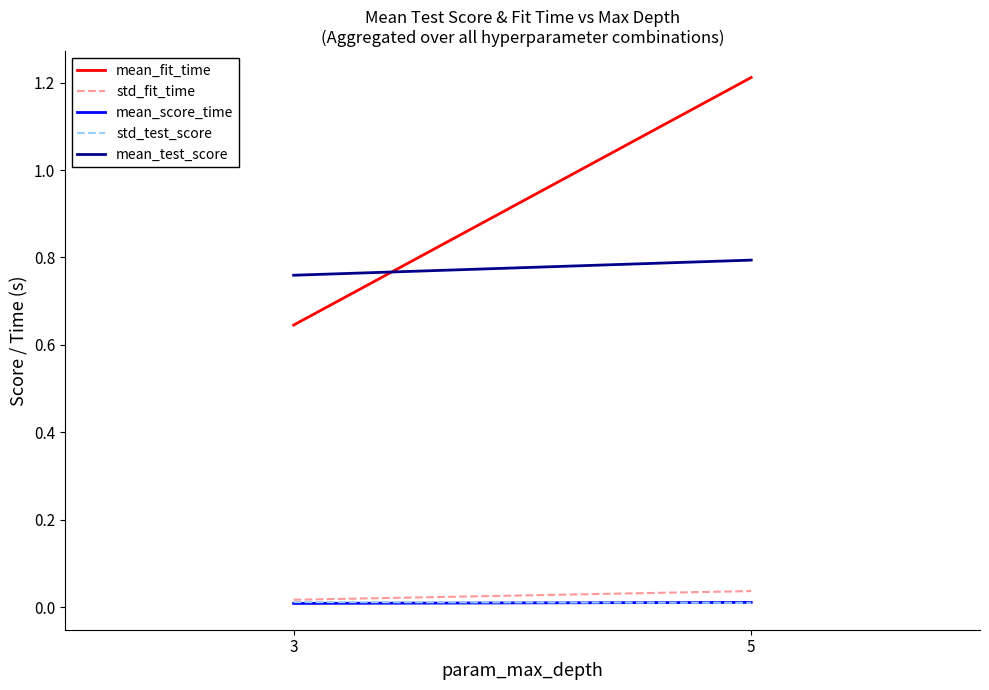

True or false: std_fit_time has a value of 0.0 at 5.

True